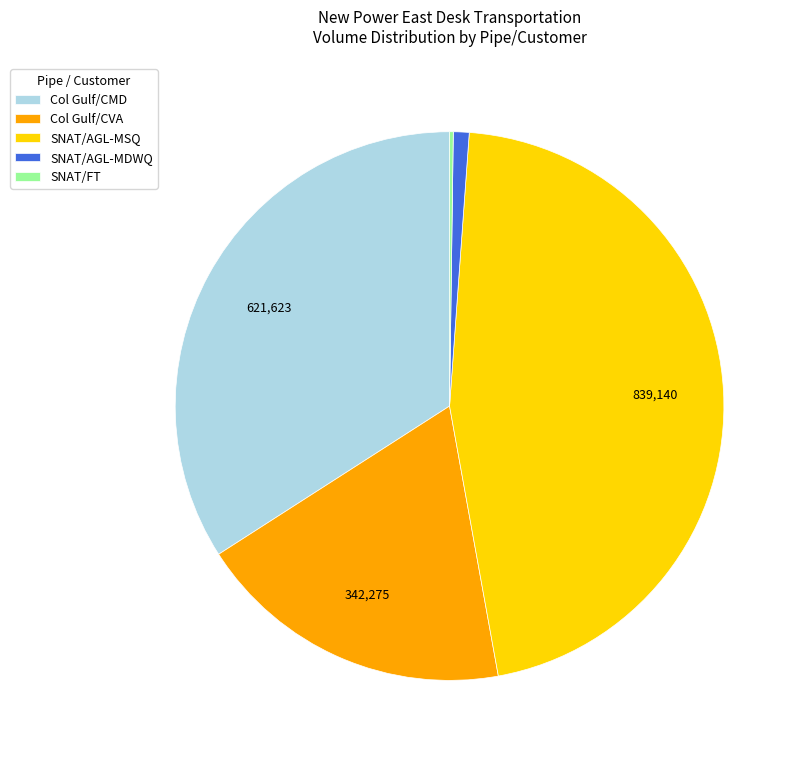

What is the largest slice in the pie chart?

SNAT/AGL-MSQ